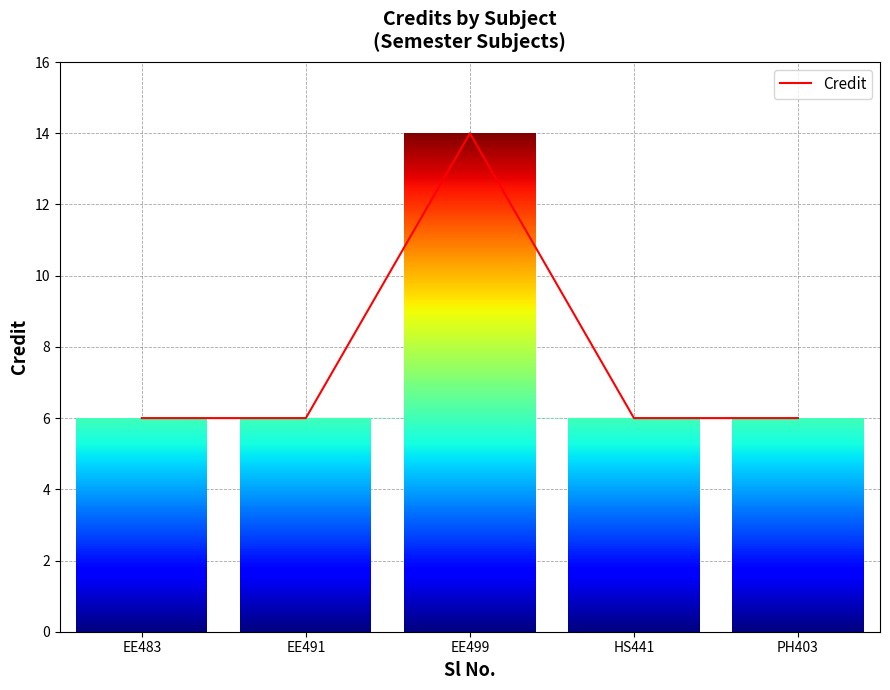

What position from the left is PH403?

5